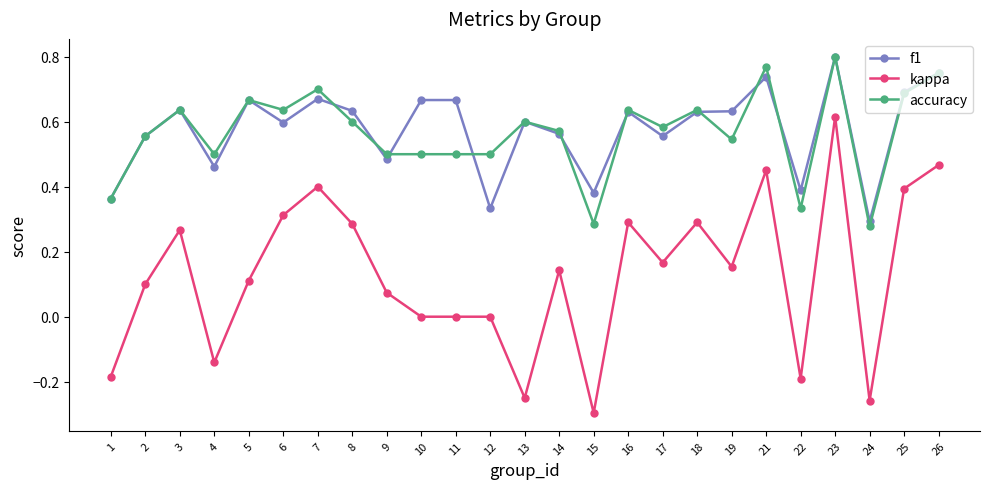

At which category is the sum across all series the highest?

23